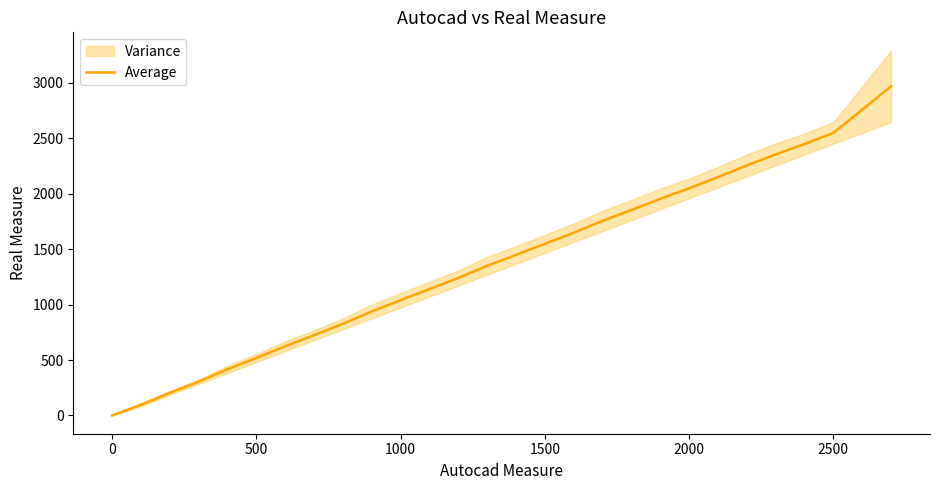

The Average series shows 518 at 500. True or false?

True